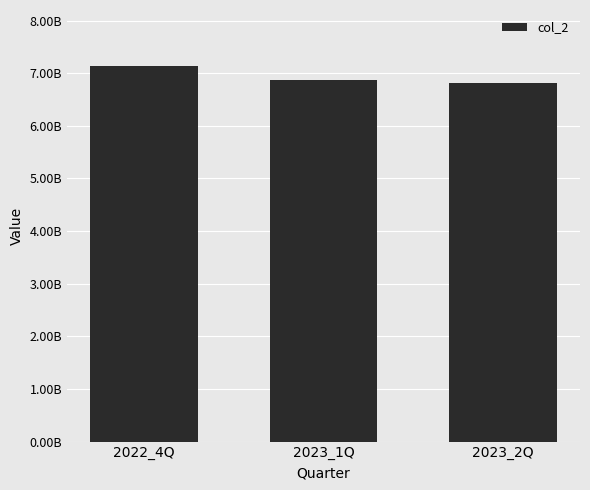

Does the chart contain any negative values?

No